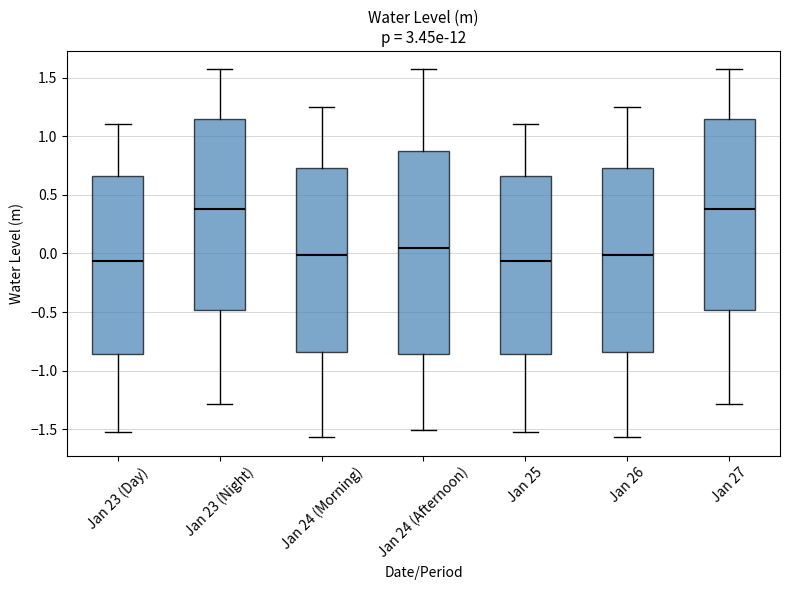

Which box is the tallest, from its lower edge to its upper edge?

Jan 24 (Afternoon)